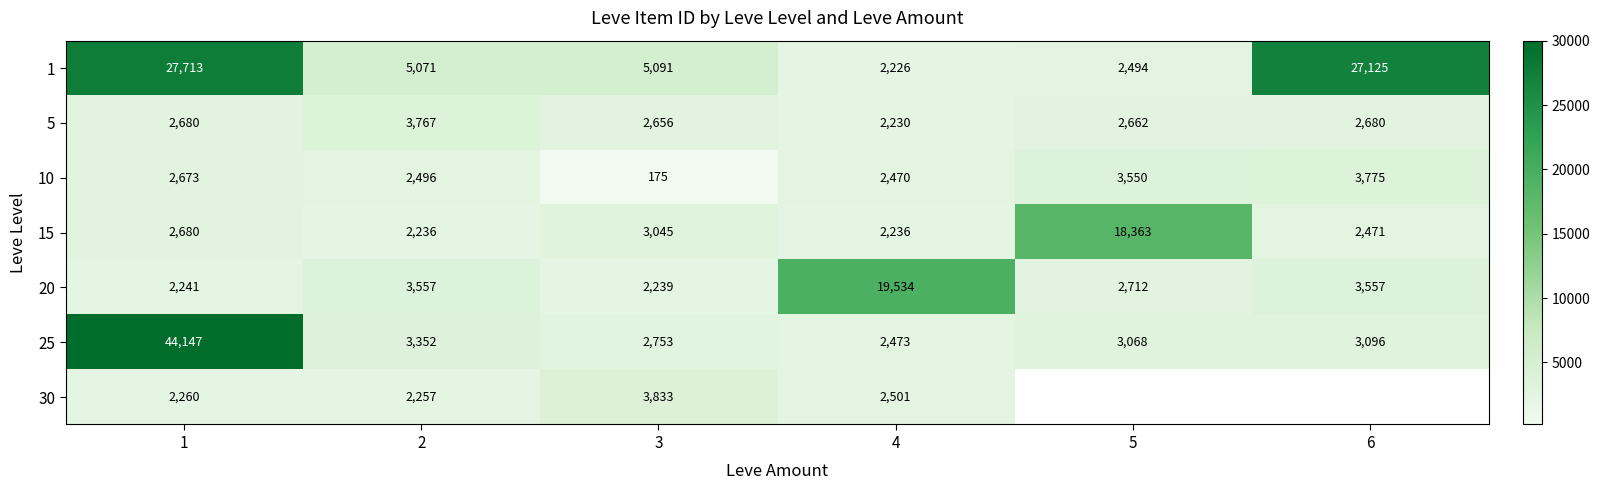

Rank the series at 3 from highest to lowest value.

1, 30, 15, 25, 5, 20, 10